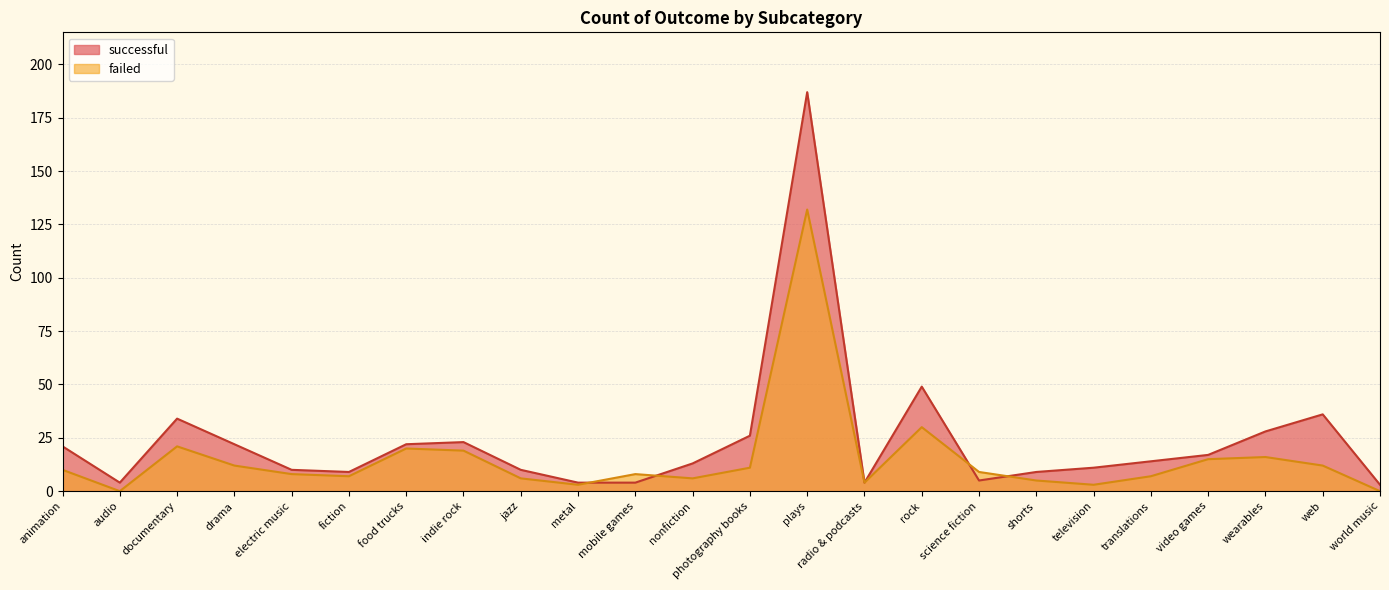

Is it true that successful equals 5 at science fiction?

True